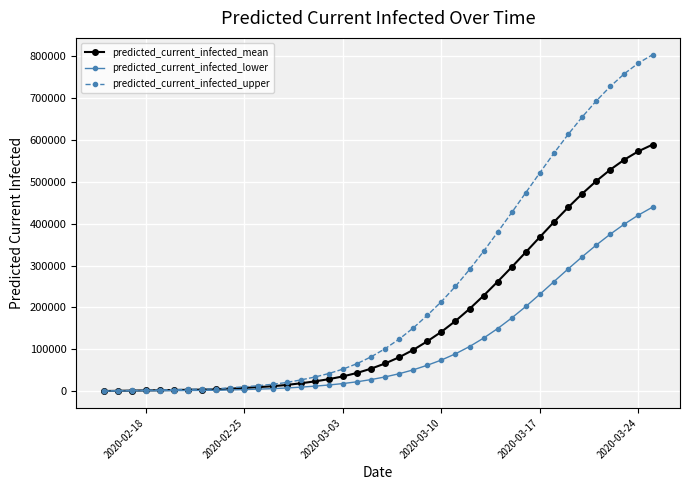

Rank the series by their average value, from lowest to highest.

predicted_current_infected_lower, predicted_current_infected_mean, predicted_current_infected_upper